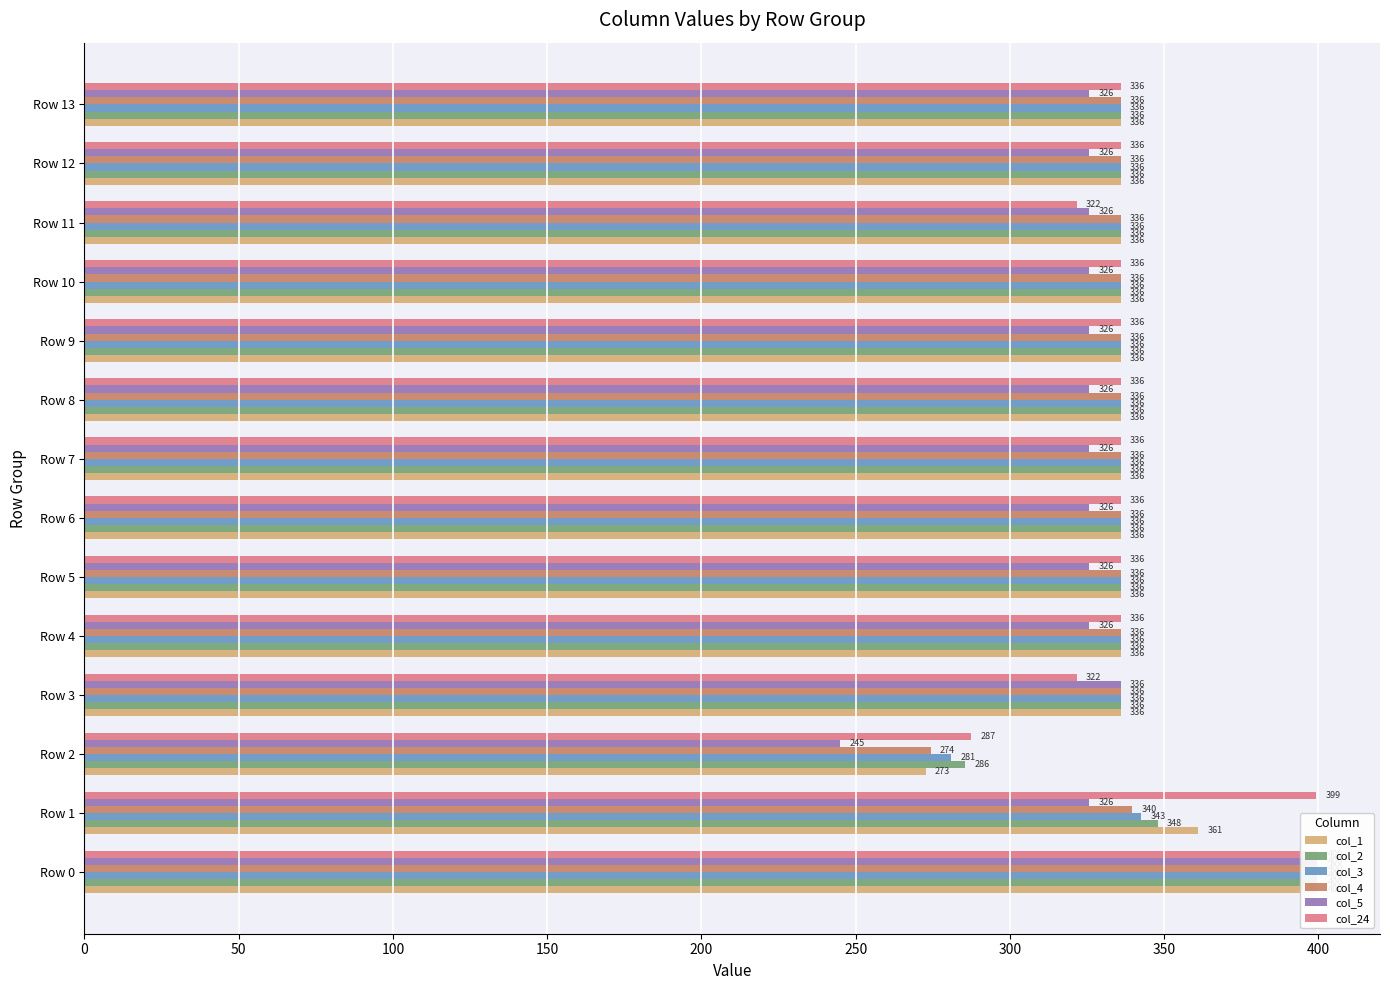

What is the greatest value displayed?

400.0